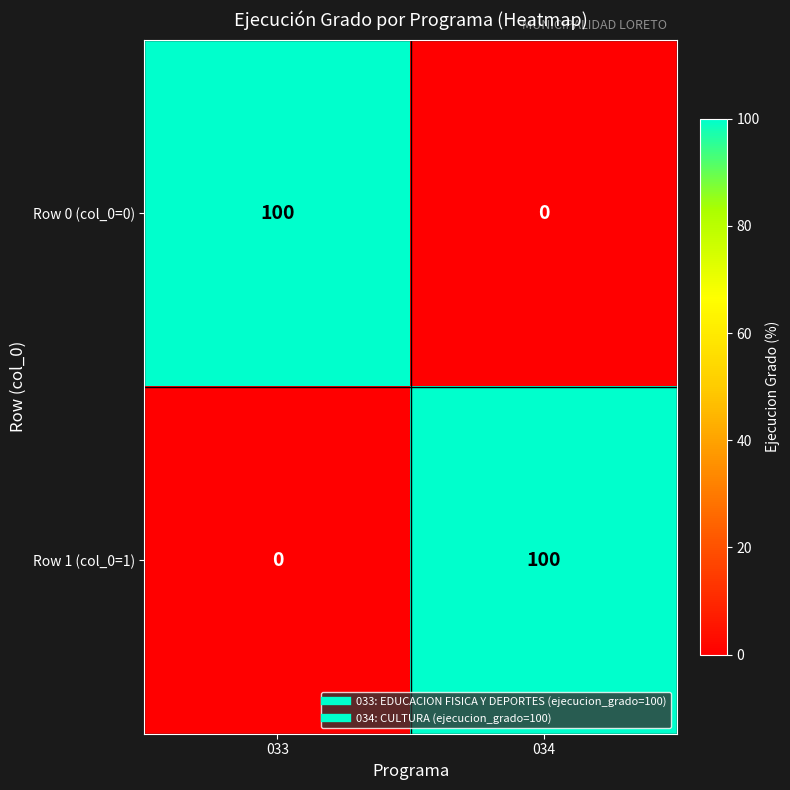

Reading left to right, what are all the values shown in this chart?

Row 0 (col_0=0): 033=100	034=0
Row 1 (col_0=1): 033=0	034=100